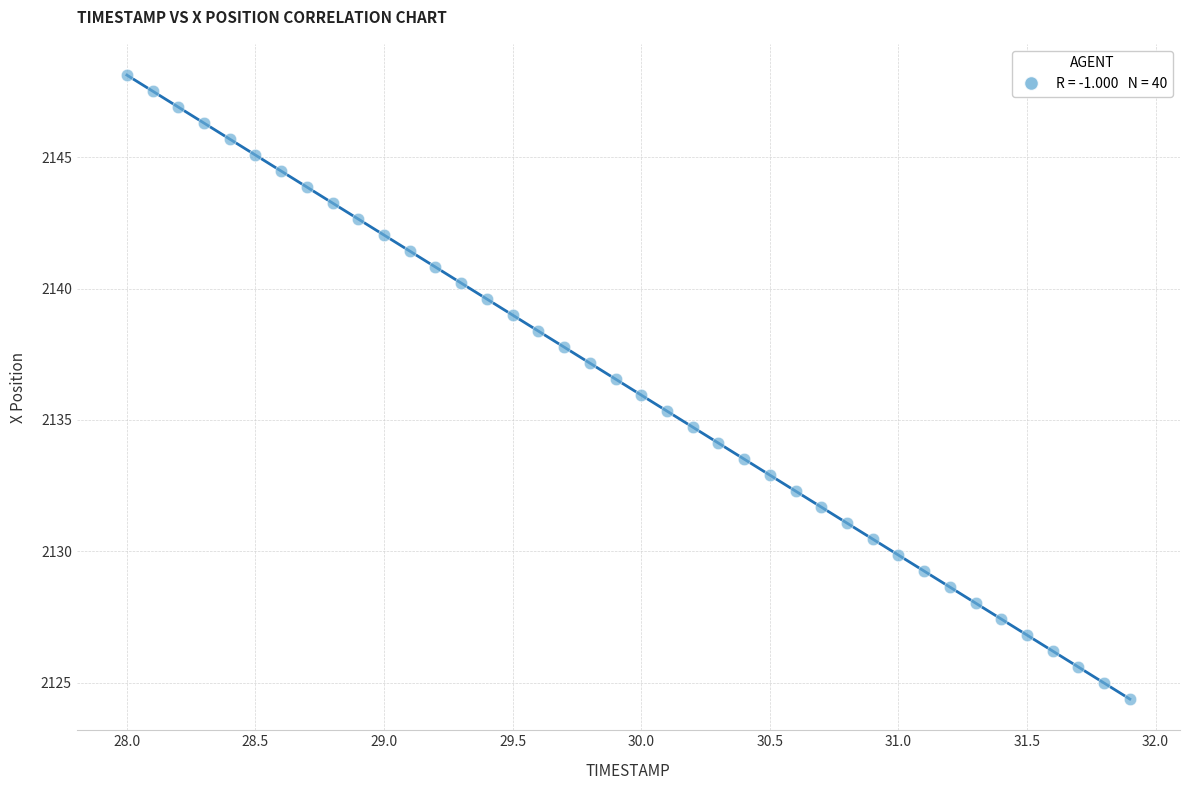

What is the range of X values (max minus min)?

3.9